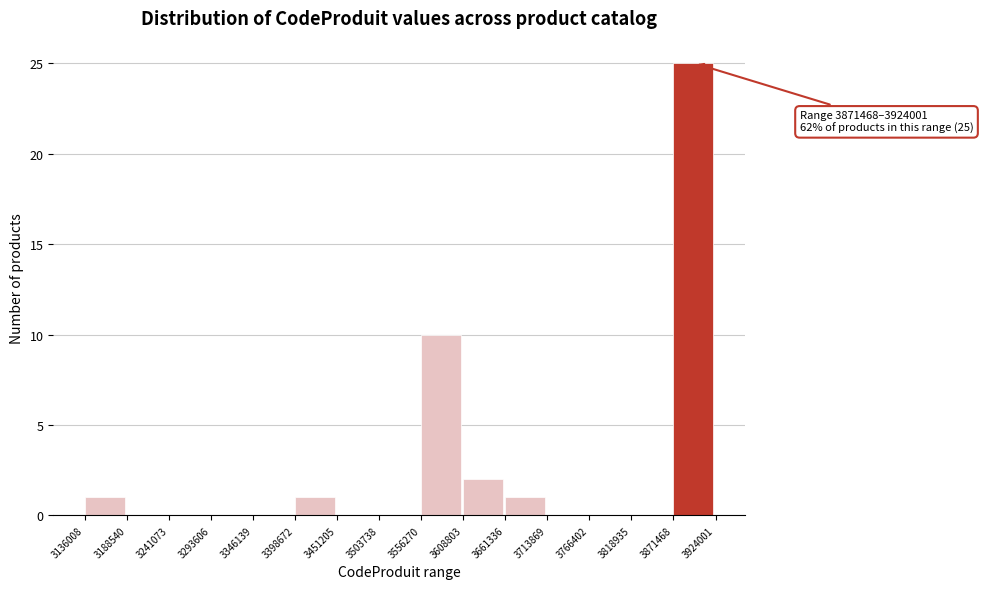

Which range on the x-axis has the tallest bar?

3871468 to 3924001